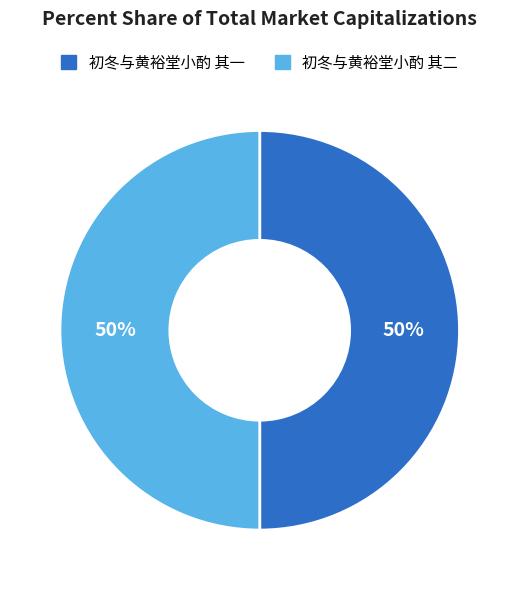

Do 初冬与黄裕堂小酌 其一 and 初冬与黄裕堂小酌 其二 together represent more than half of the pie?

Yes